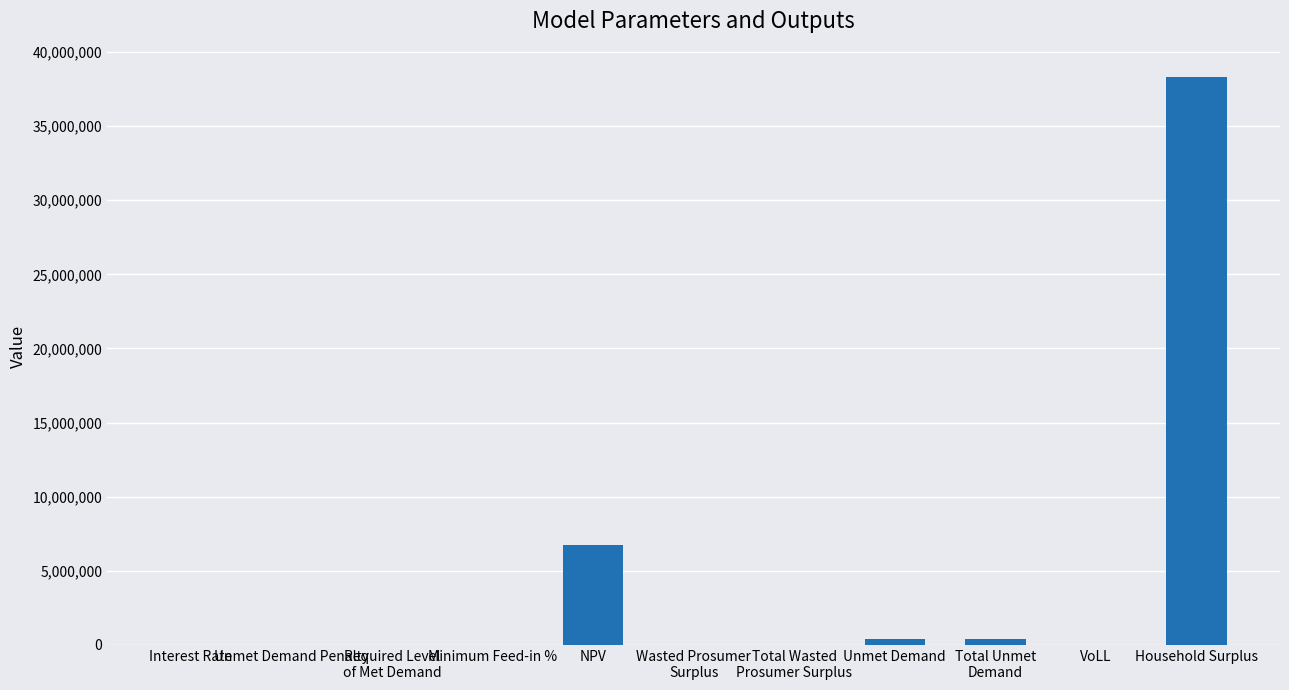

The value at Total Unmet
Demand is 379653.5. True or false?

True